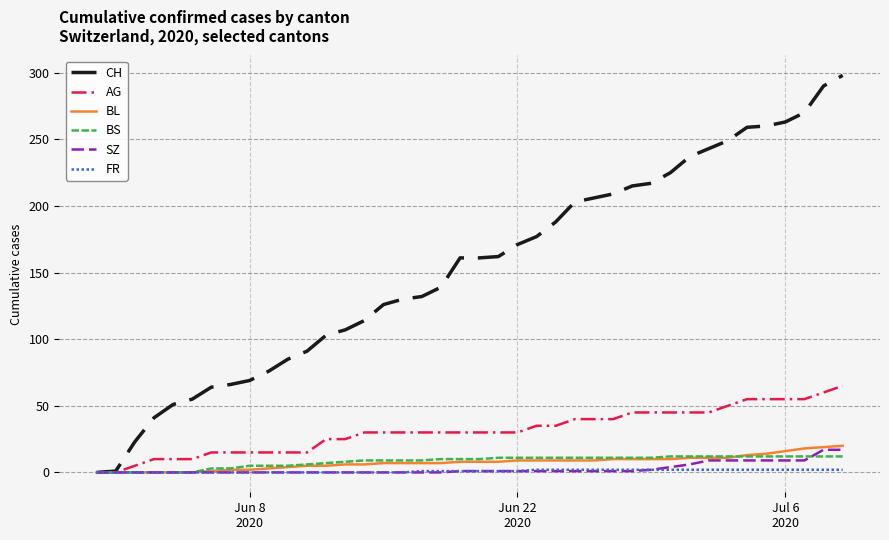

Which series has the widest spread of values?

CH